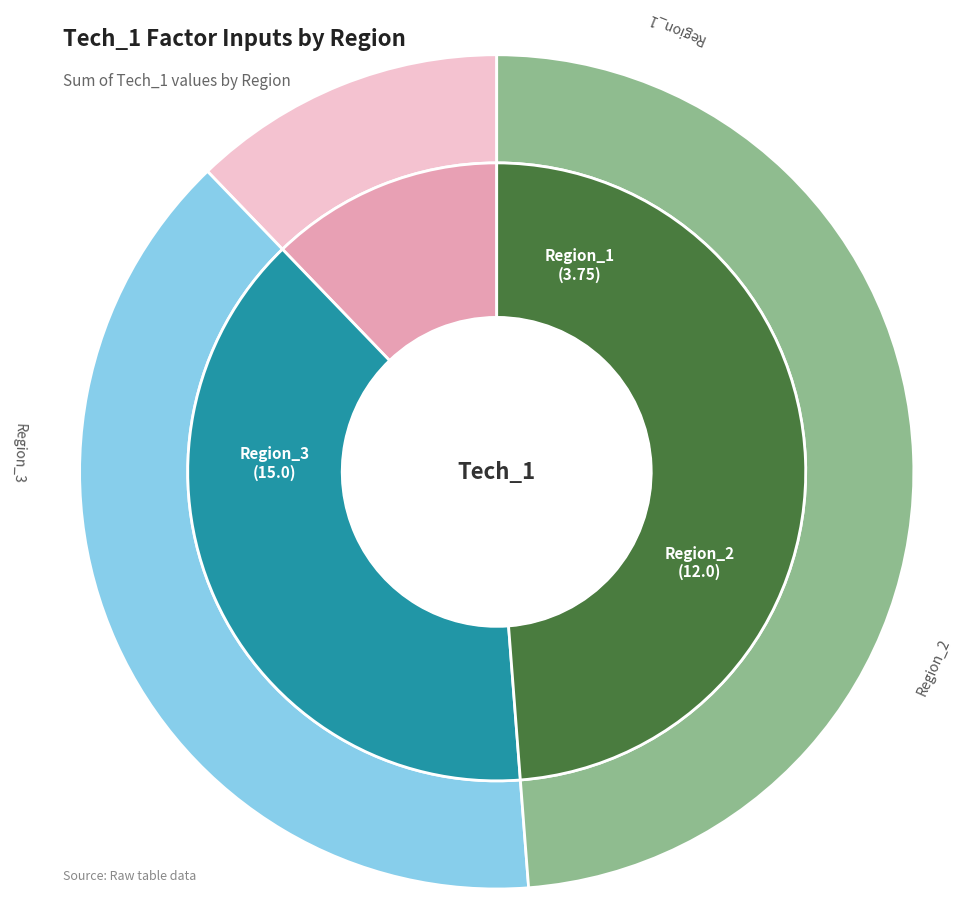

Which slice is the largest?

Region_3